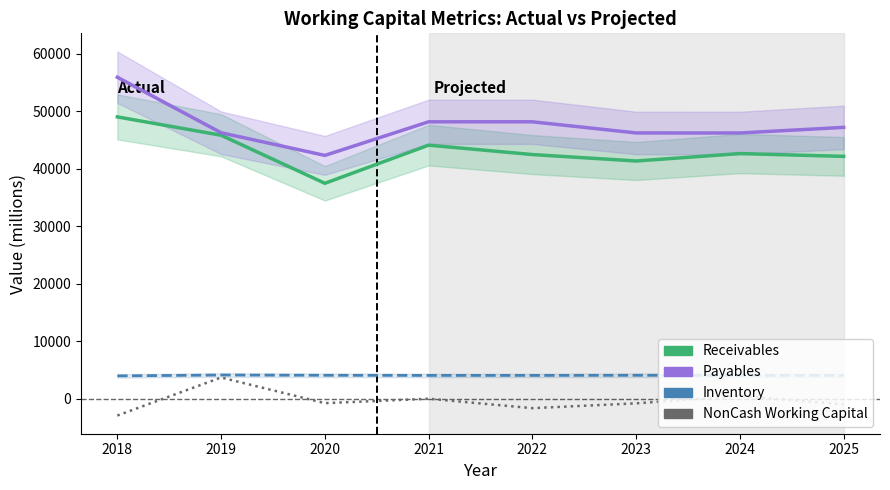

What is the sum of all Inventory values?

32367.5